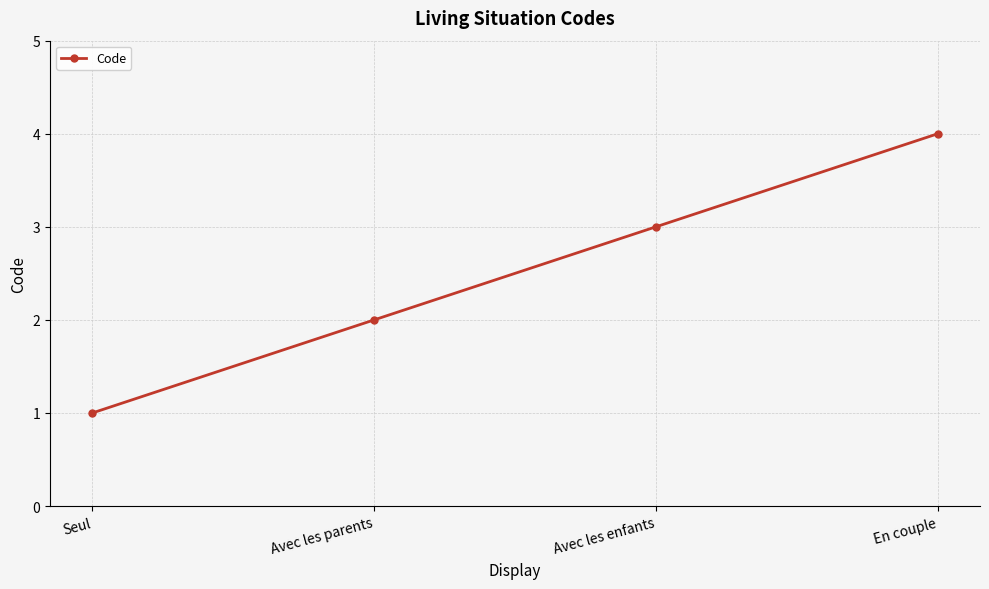

What is the sum of the values at Avec les enfants and Seul?

4